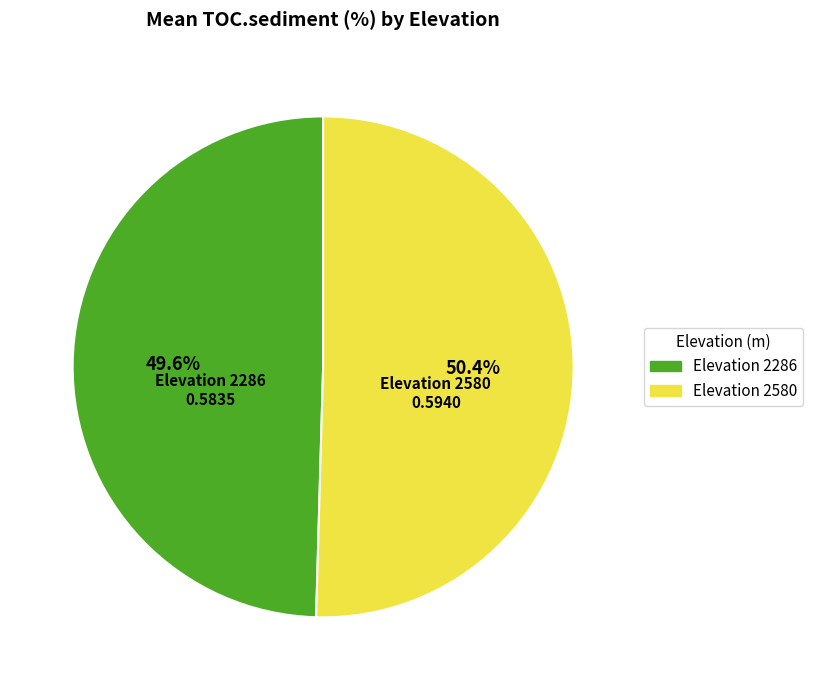

Is there any slice that represents more than half of the pie?

Yes